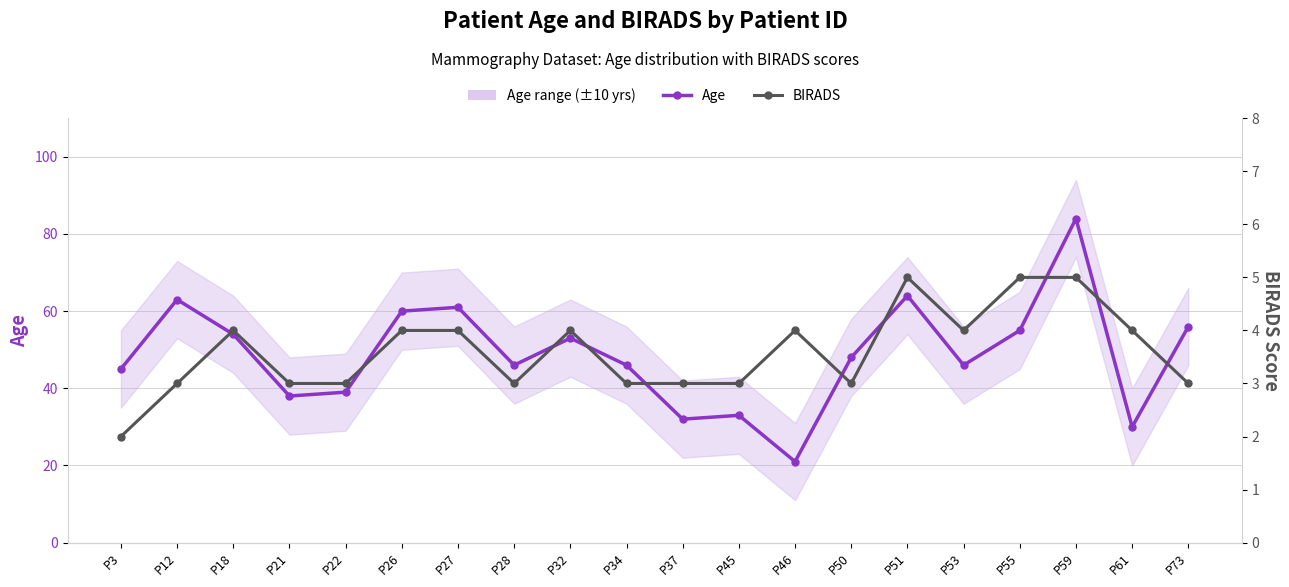

What is the difference between the maximum and minimum values in the Age series?

63